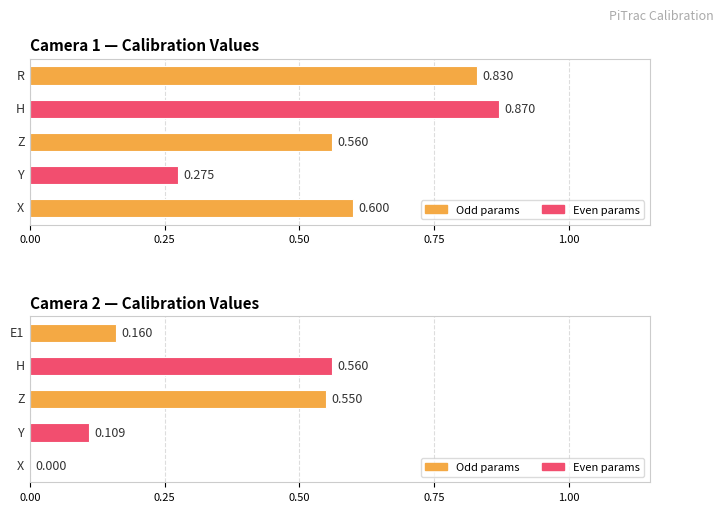

True or false: Camera 2 has a value of -0.3 at X.

False